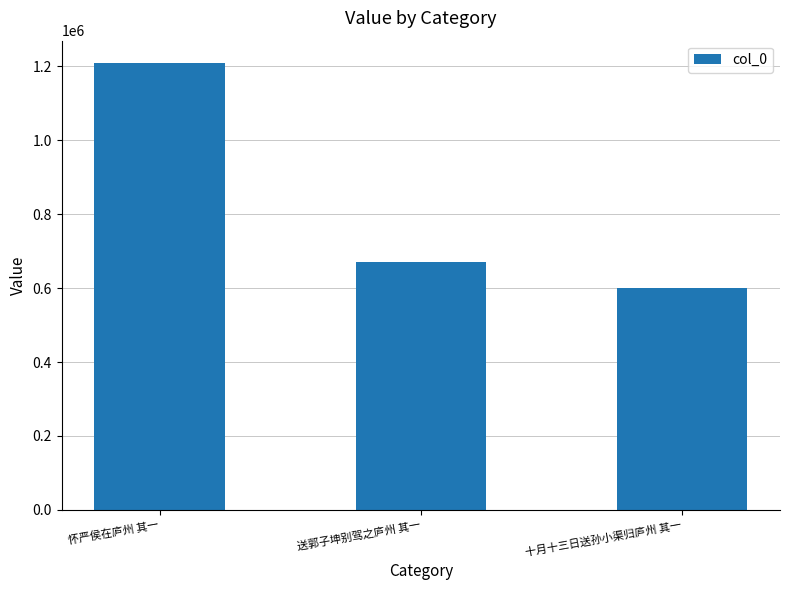

Is it true that the value at 怀严侯在庐州 其一 is 1209235?

True